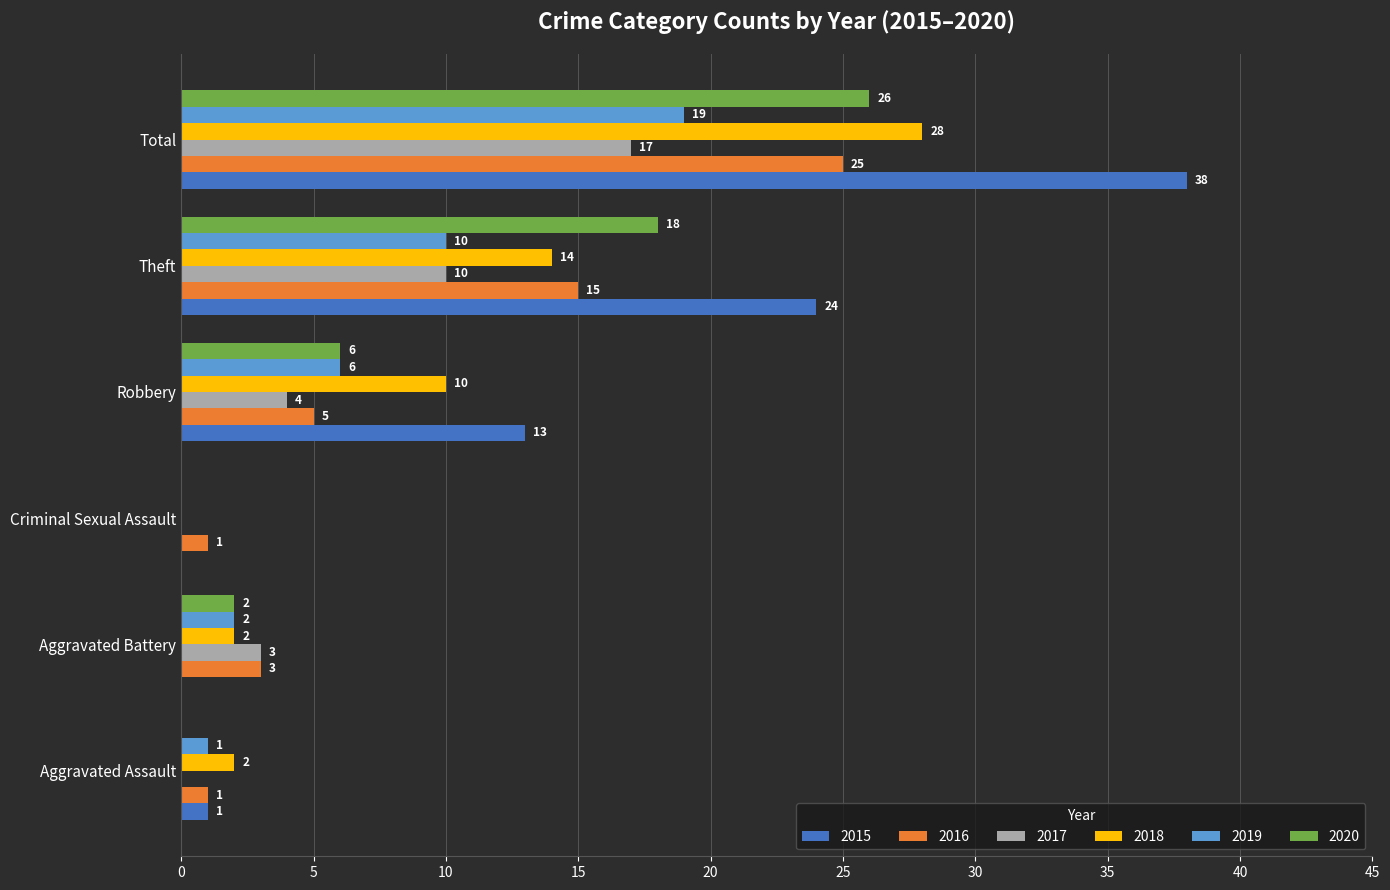

Where is 2015 nearest to the value 19?

Theft